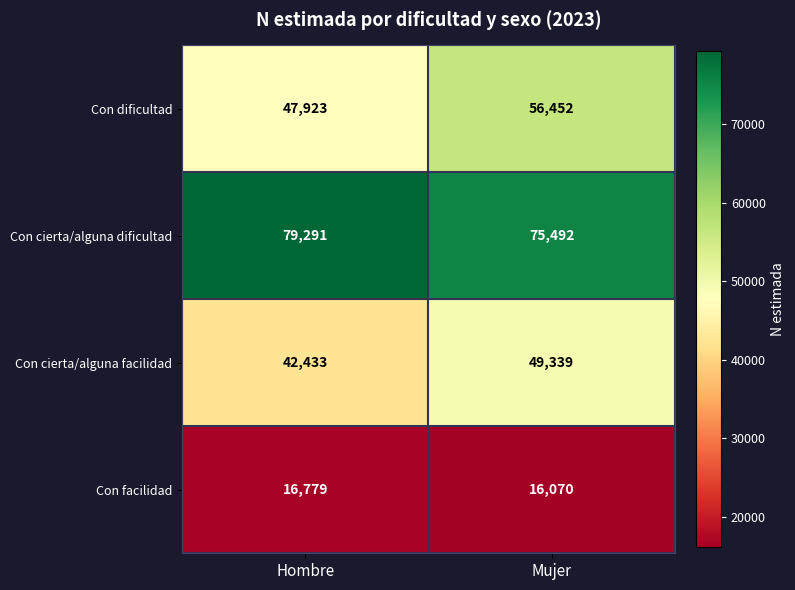

What is the difference between the Con dificultad values at Mujer and Hombre?

8529